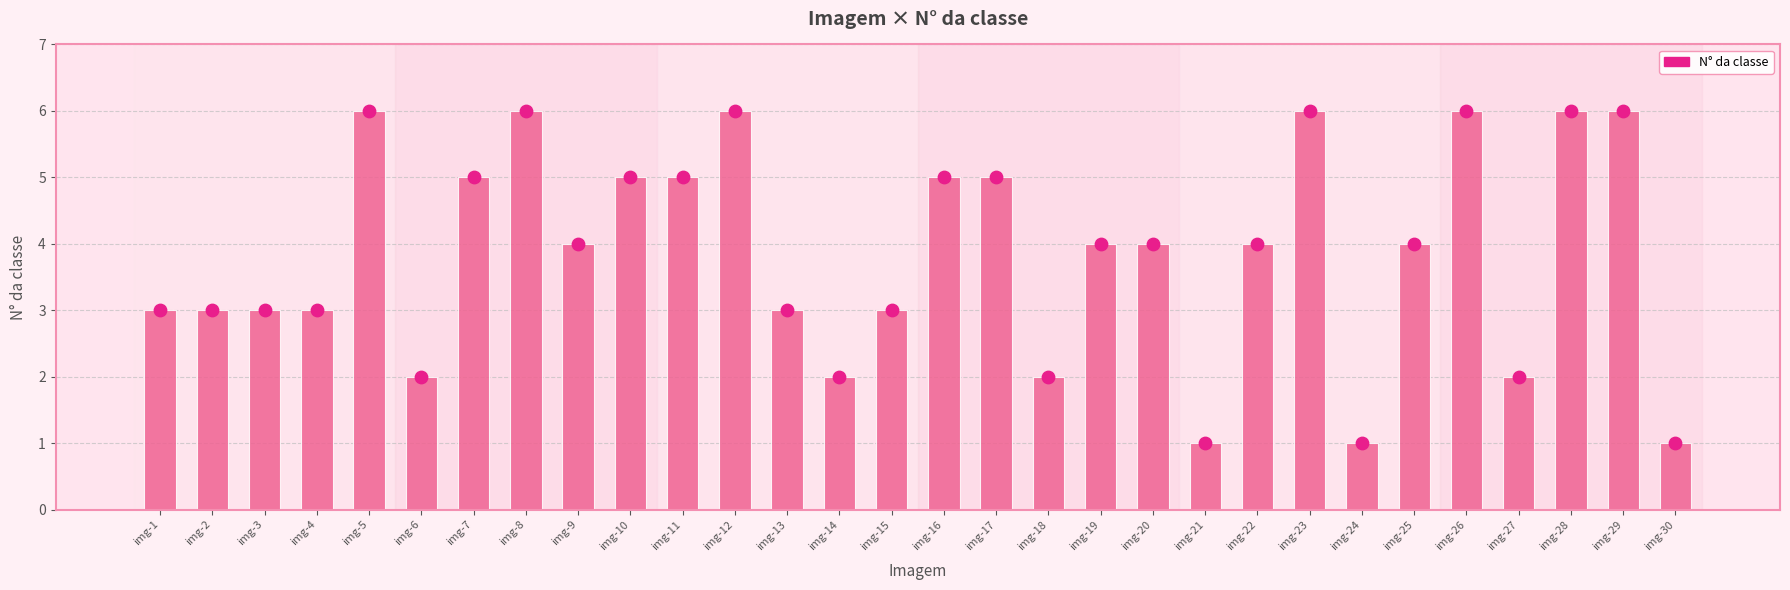

At how many categories does at least one series exceed 3?

17